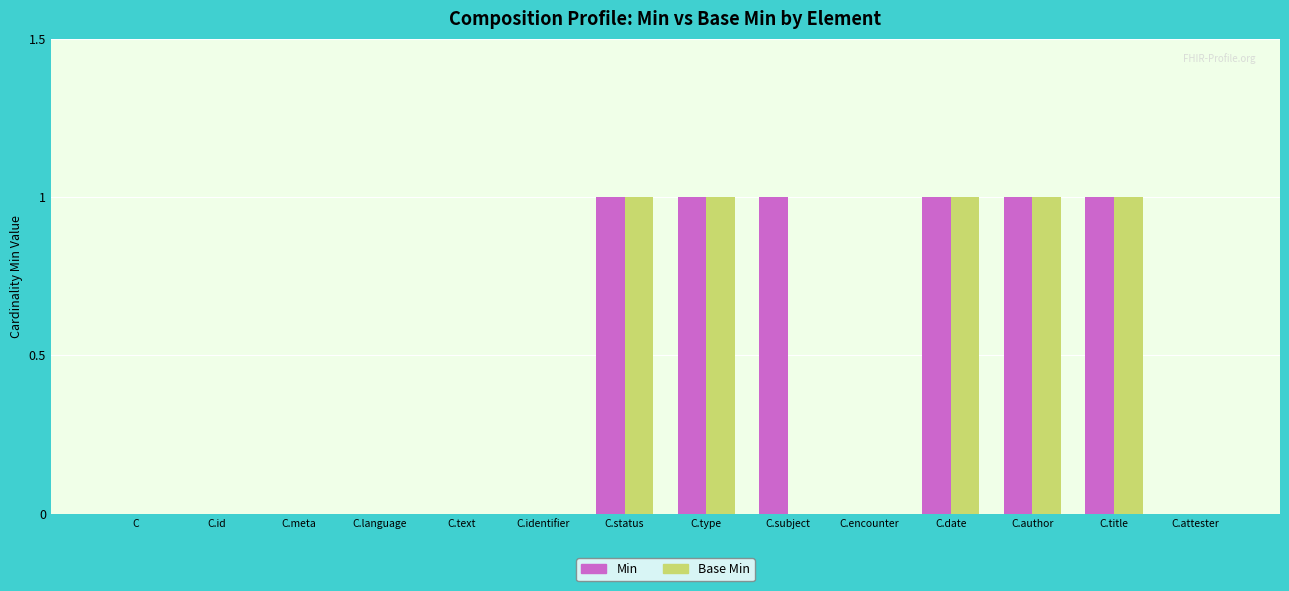

Between C.subject and C.author, which series saw the biggest shift?

Base Min